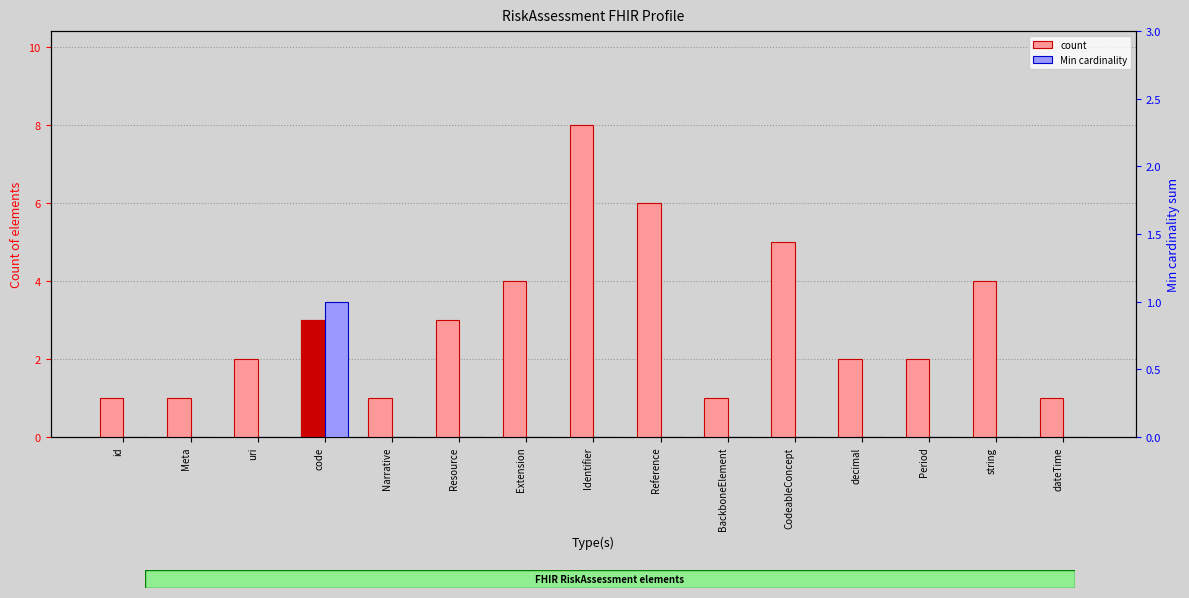

How many series are shown in this chart?

2